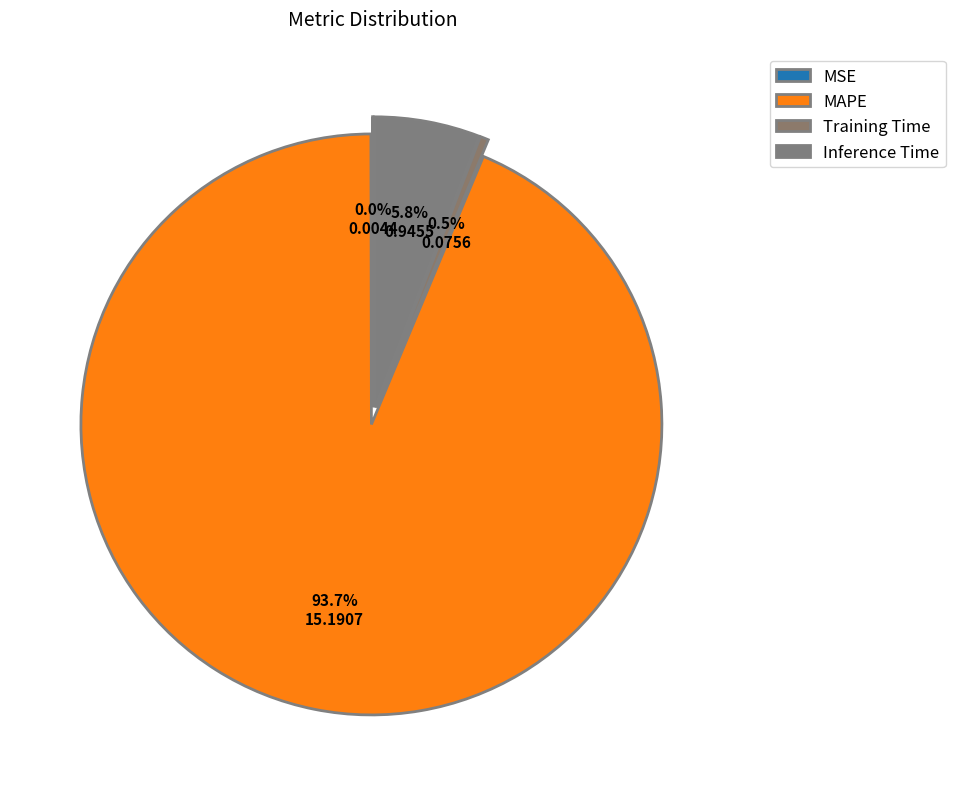

To the nearest percent, what is the average slice percentage?

25%